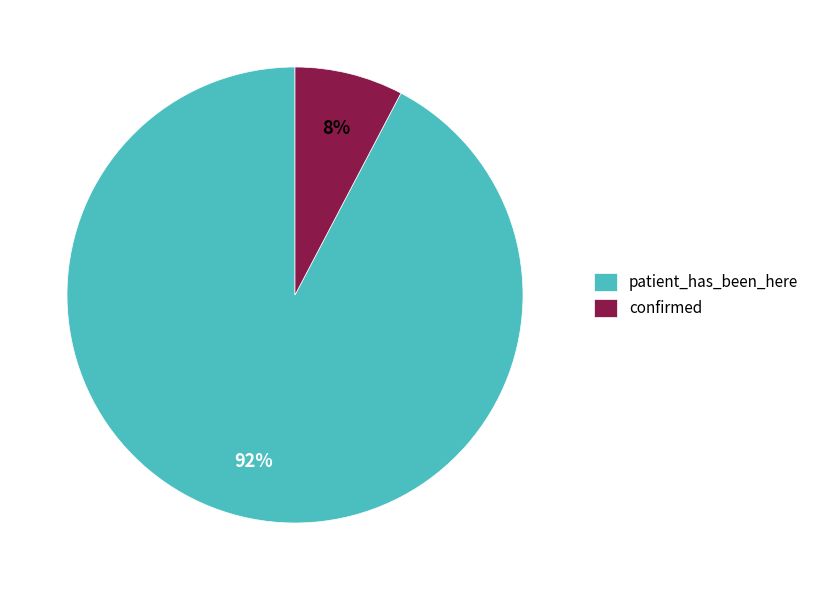

Does any single category account for the majority?

Yes